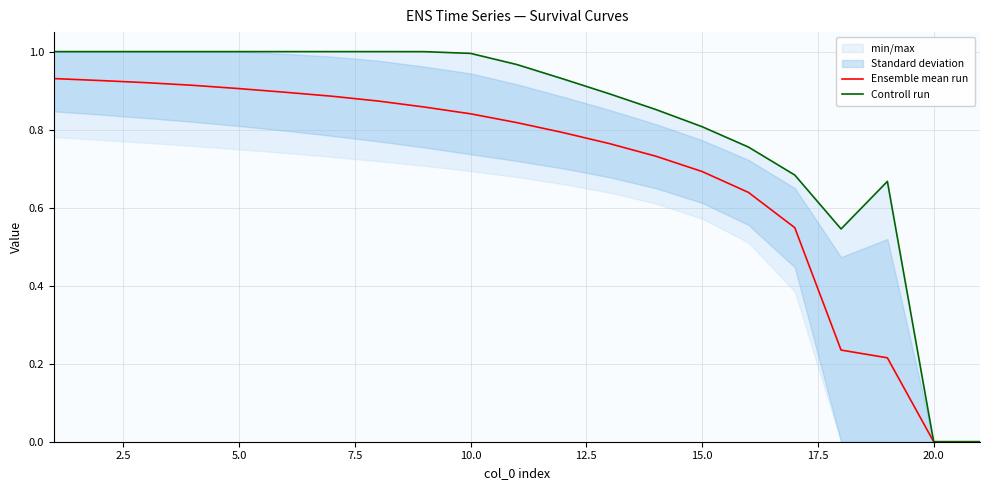

The value of Controll run at 5.0 is 1.0. True or false?

True